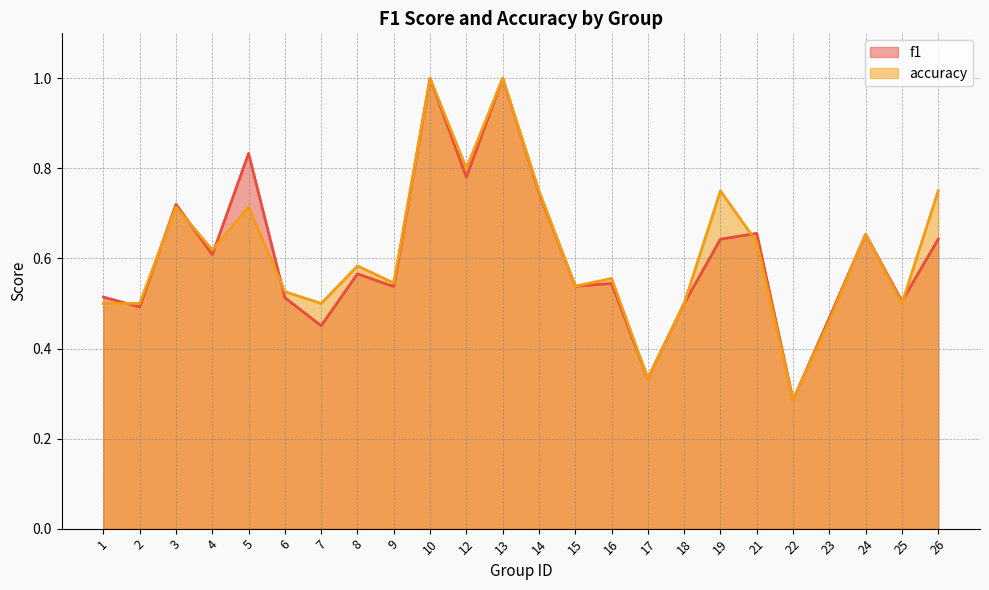

How many times do accuracy and f1 cross each other?

9